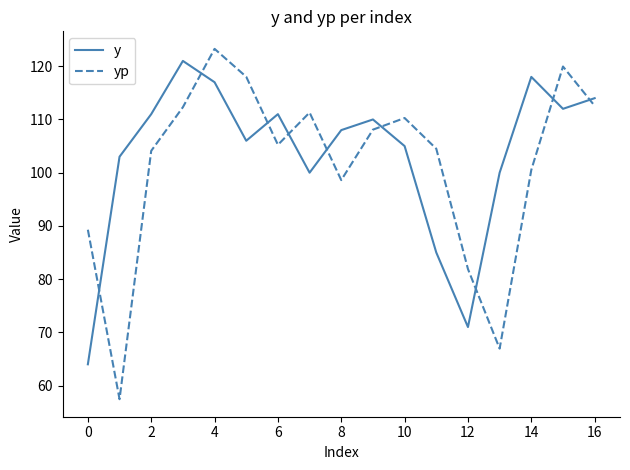

What is the greatest value displayed?

123.3